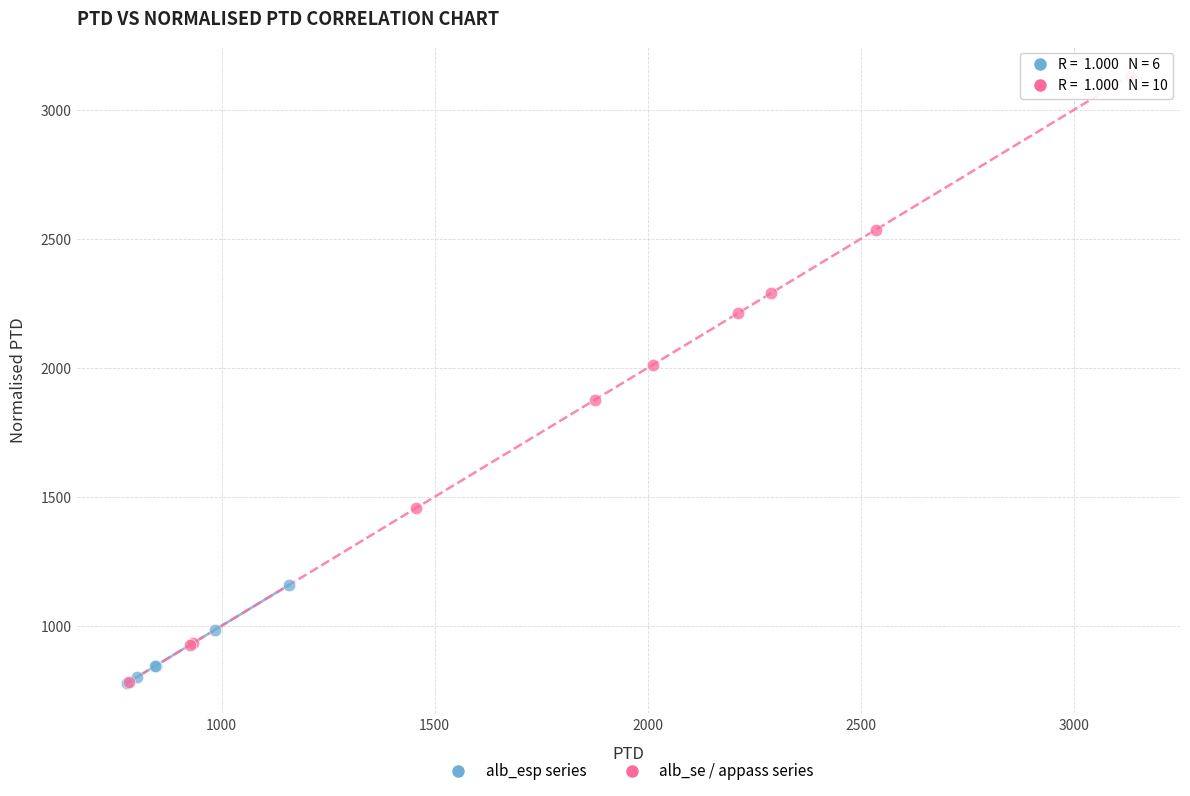

Which series reaches the maximum Y coordinate?

alb_se / appass series